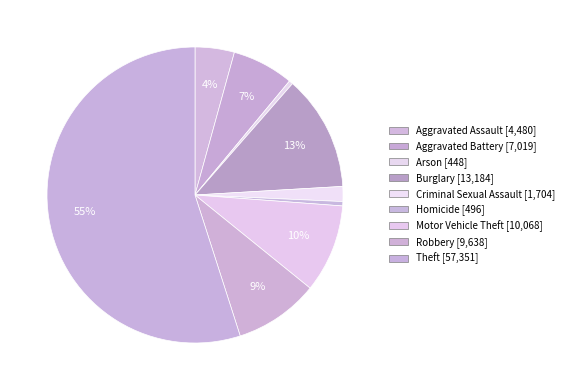

The Burglary slice represents 13% of the pie. True or false?

True